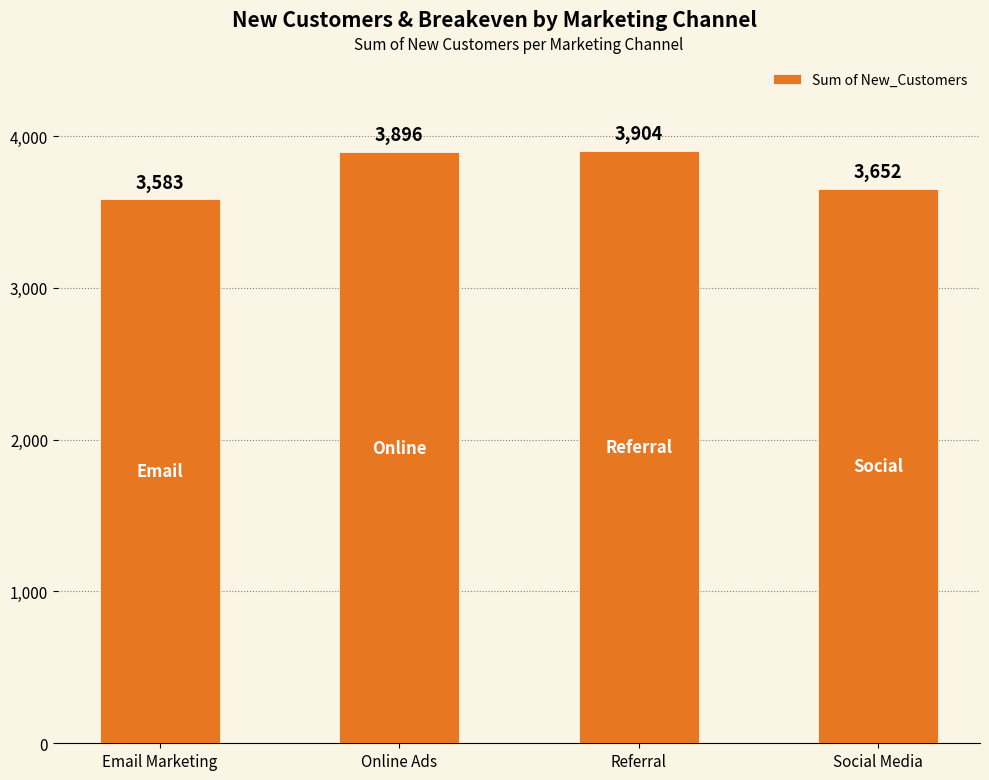

At which label is the value closest to 3743?

Social Media